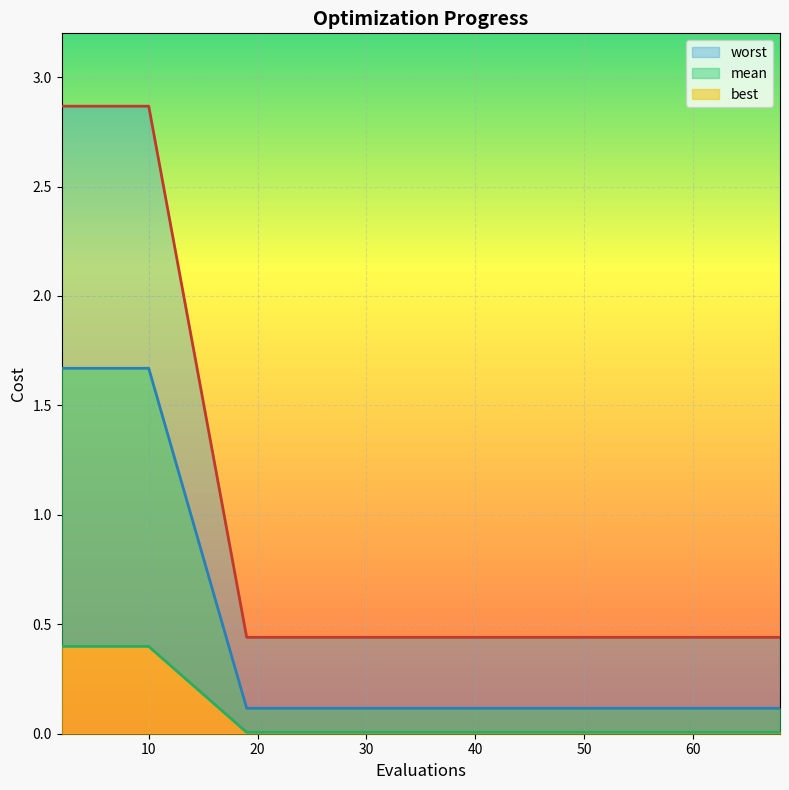

Is the value of mean at 2 greater than the value of worst at 42?

Yes